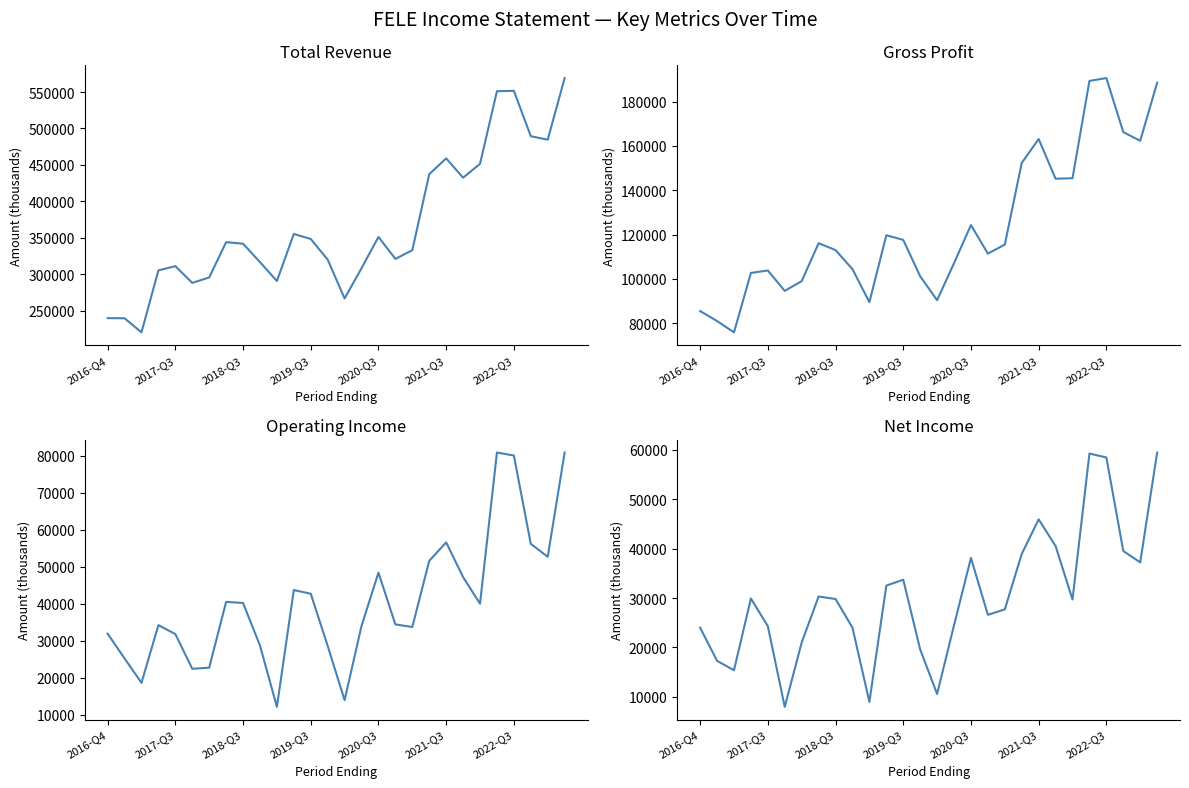

Does the chart have visible grid lines?

No